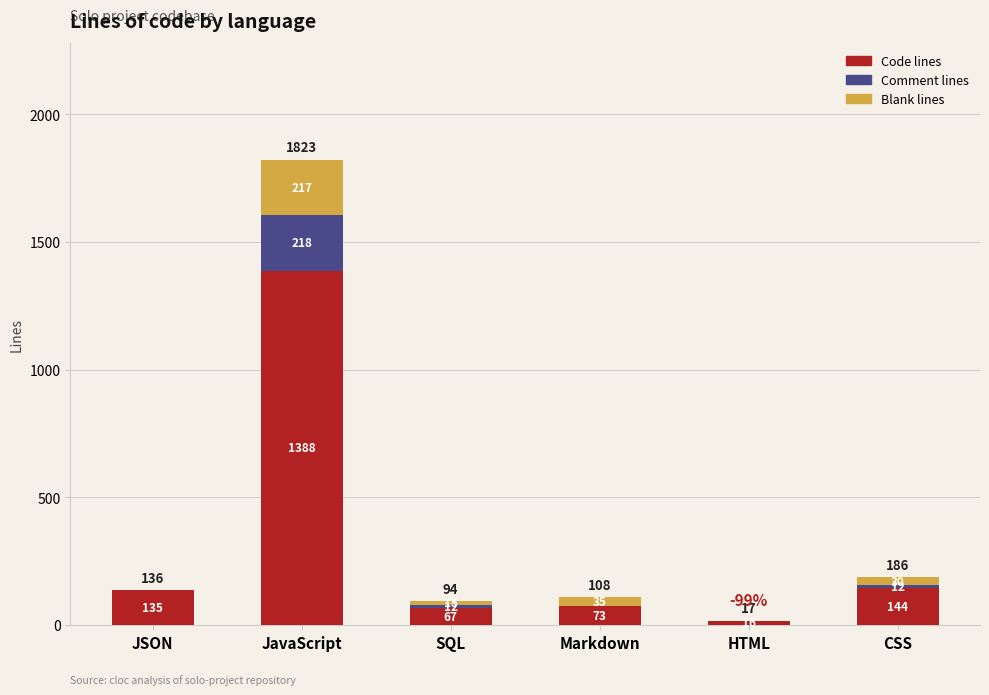

What is the total value across all series at SQL?

94